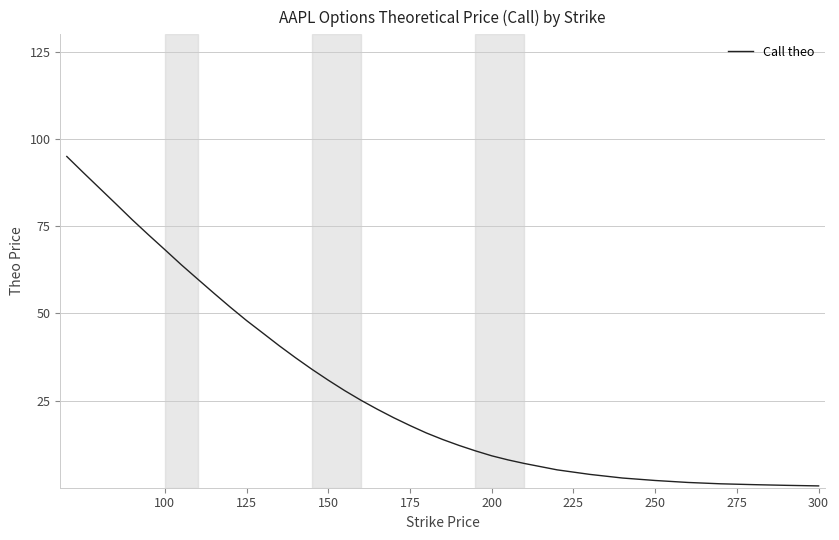

What is the difference between the maximum and minimum values?

94.5